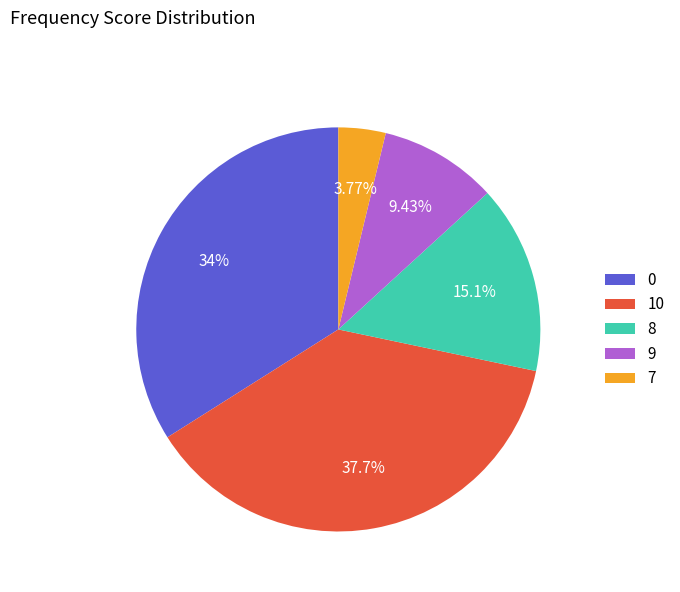

What percentage is the 10 slice, to the nearest percent?

38%